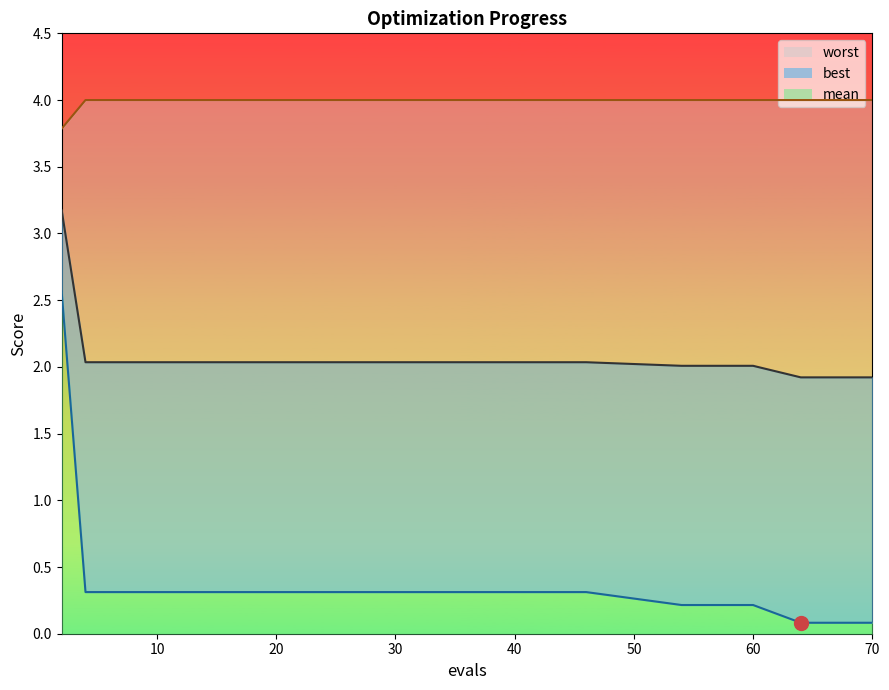

What is the minimum value shown in the chart?

0.1